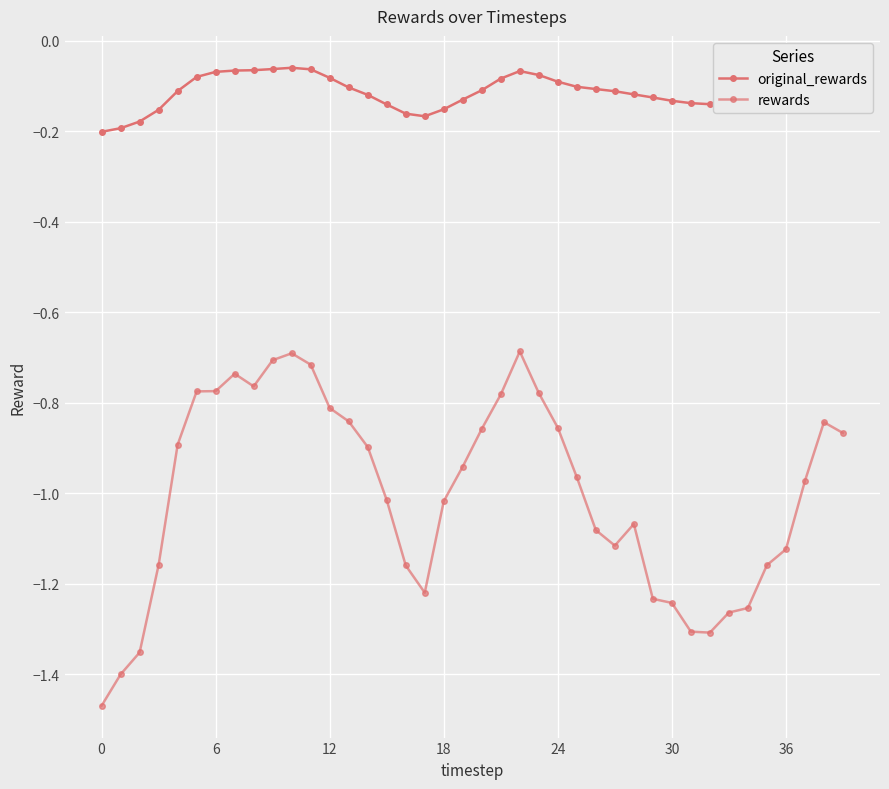

What is the greatest value displayed?

-0.1